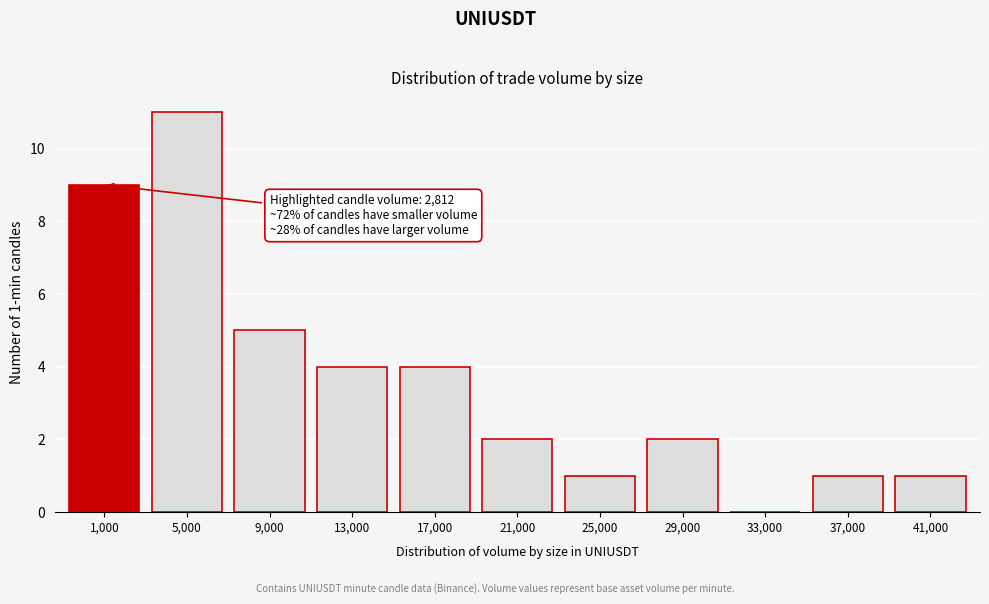

Reading left to right, extract all data points from this chart.

1,000=9	5,000=11	9,000=5	13,000=4	17,000=4	21,000=2	25,000=1	29,000=2	33,000=0	37,000=1	41,000=1